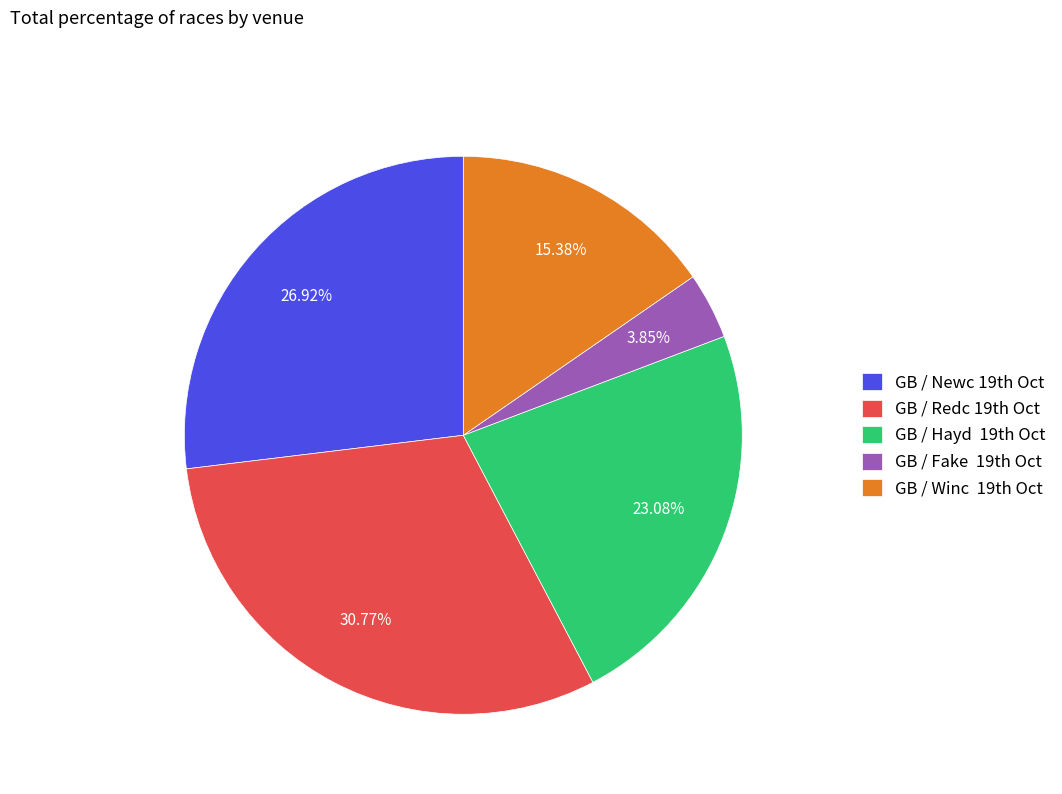

To the nearest percent, what is the difference between the largest and smallest slice percentages?

27%